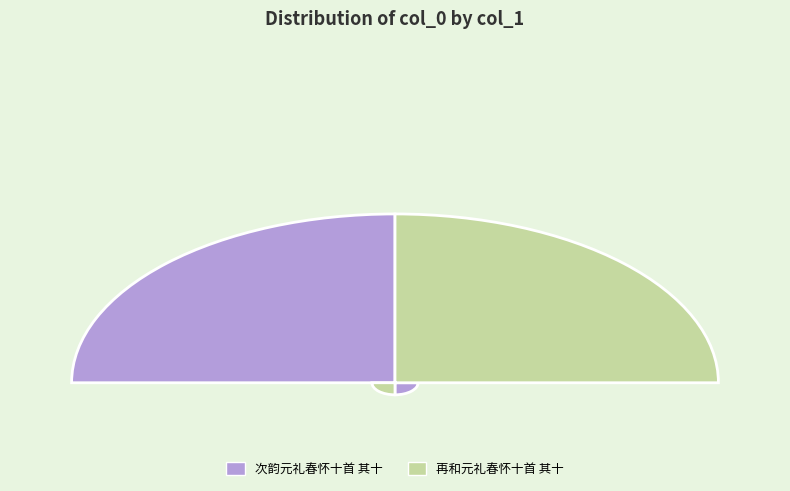

What percentage do 次韵元礼春怀十首 其十 and 再和元礼春怀十首 其十 together represent?

100.0%